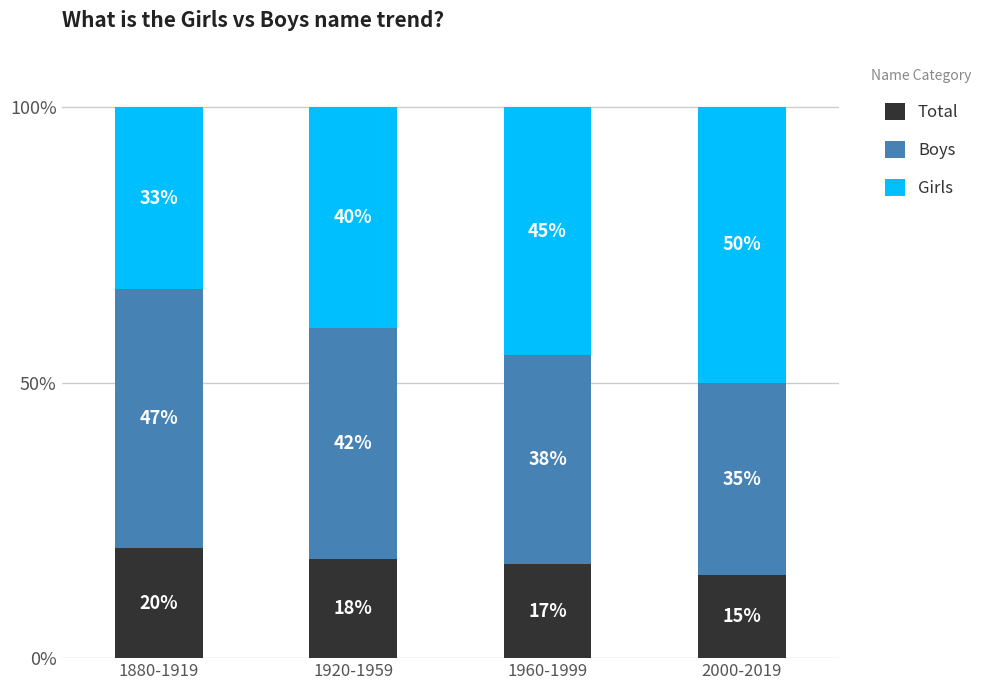

Reading left to right, what are the values for Total?

1880-1919=20	1920-1959=18	1960-1999=17	2000-2019=15